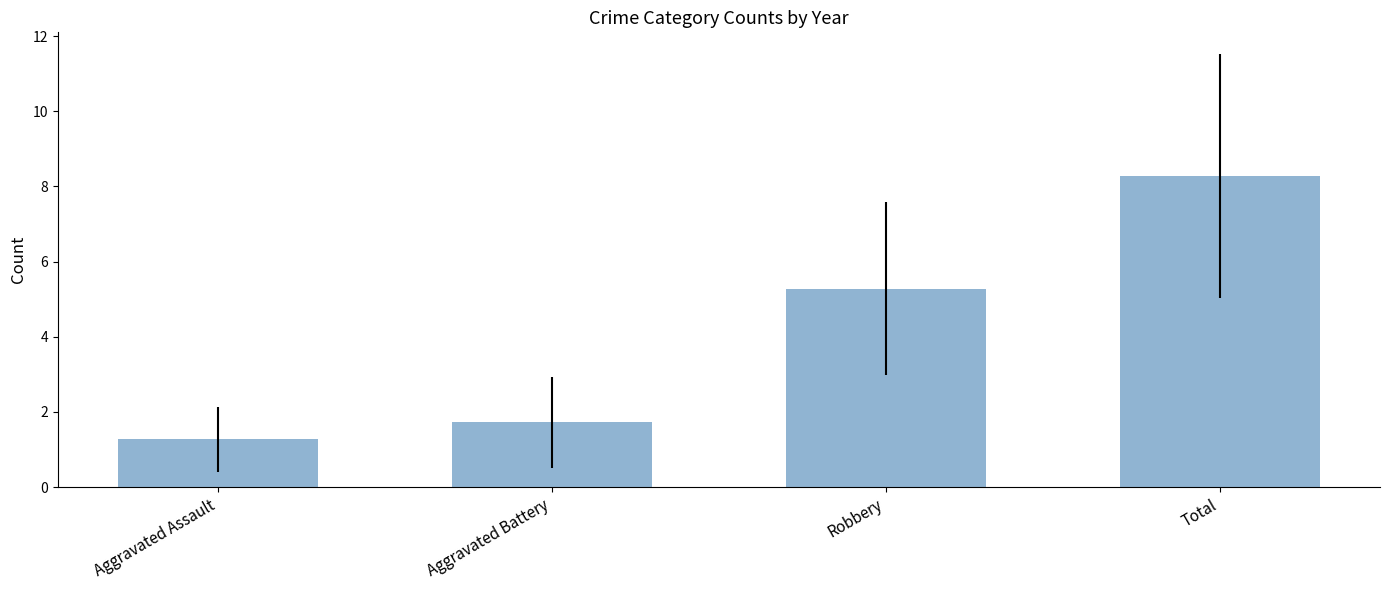

Count the number of values greater than 5.

2